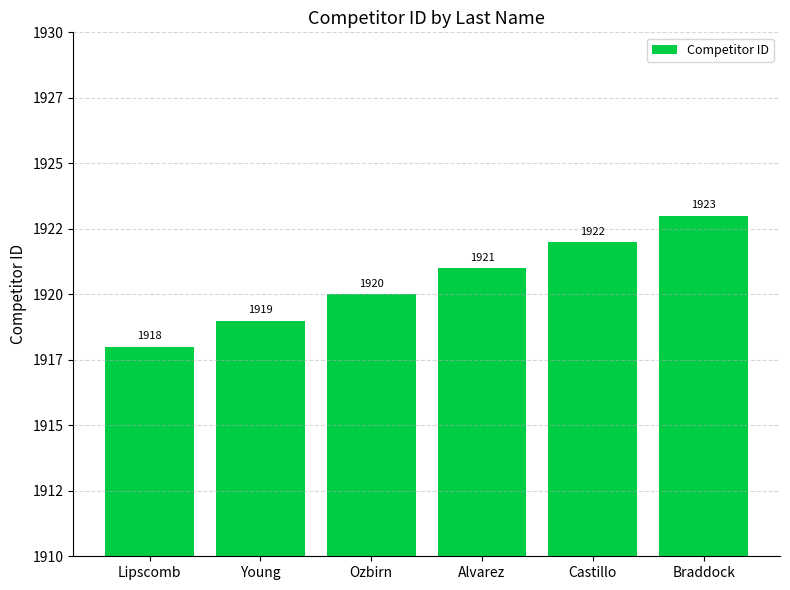

What is the ratio of the value at Alvarez to the value at Castillo?

1.0